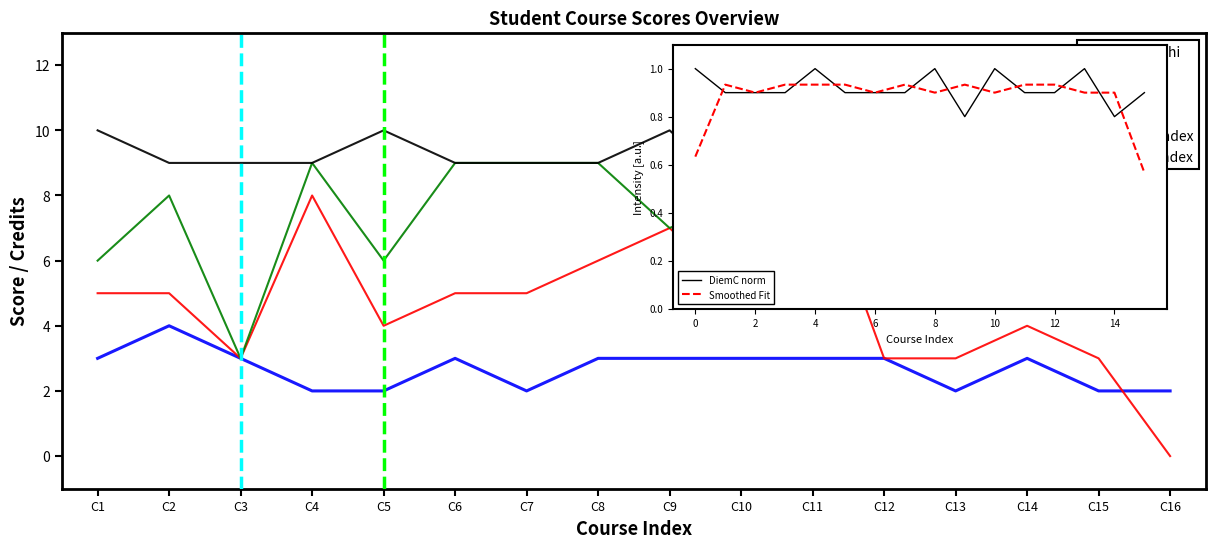

What are all the series names shown in the legend?

SoTinChi, DiemA, DiemB, DiemC